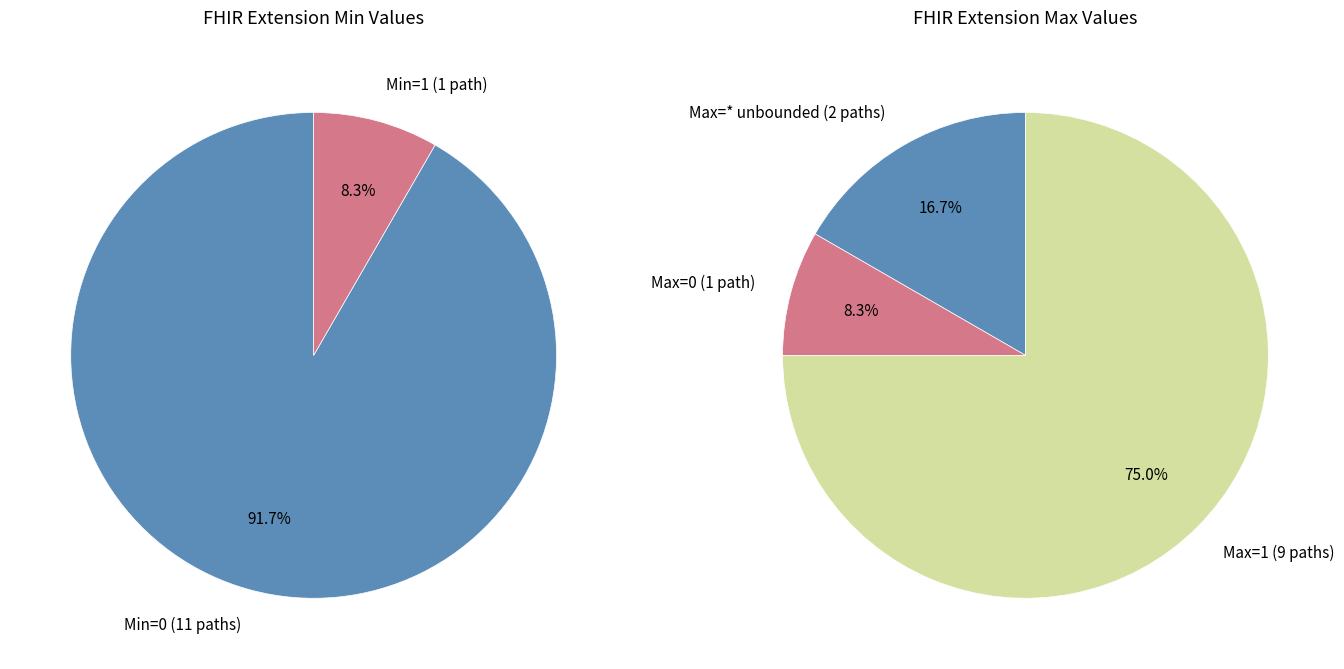

True or false: Extension.value[x].comparator accounts for 0% of the total.

True